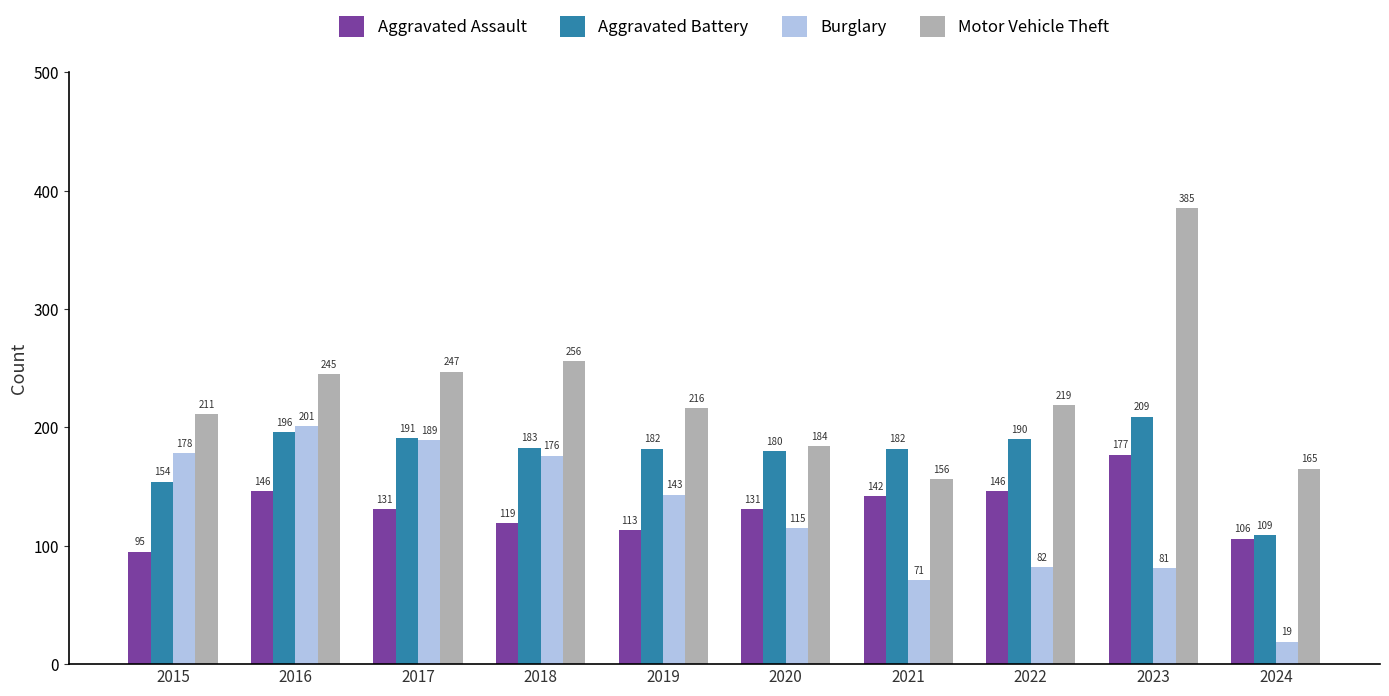

Reading left to right, extract all data points from this chart.

Aggravated Assault: 2015=95	2016=146	2017=131	2018=119	2019=113	2020=131	2021=142	2022=146	2023=177	2024=106
Aggravated Battery: 2015=154	2016=196	2017=191	2018=183	2019=182	2020=180	2021=182	2022=190	2023=209	2024=109
Burglary: 2015=178	2016=201	2017=189	2018=176	2019=143	2020=115	2021=71	2022=82	2023=81	2024=19
Motor Vehicle Theft: 2015=211	2016=245	2017=247	2018=256	2019=216	2020=184	2021=156	2022=219	2023=385	2024=165